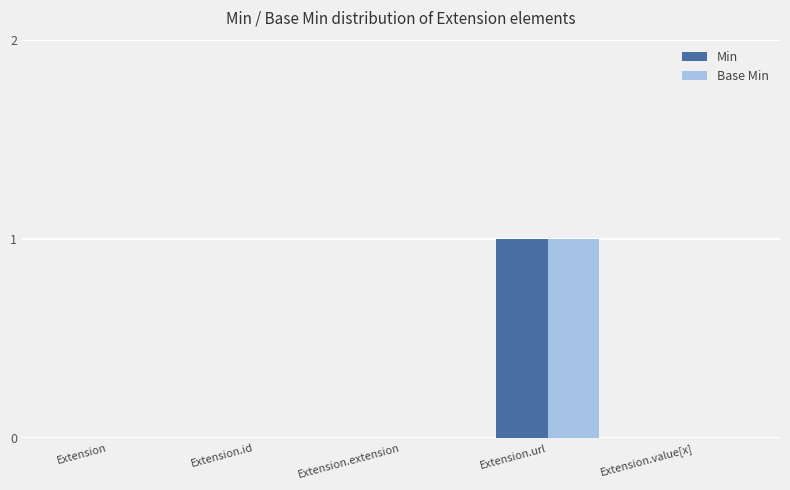

True or false: Base Min has a value of 0 at Extension.id.

True